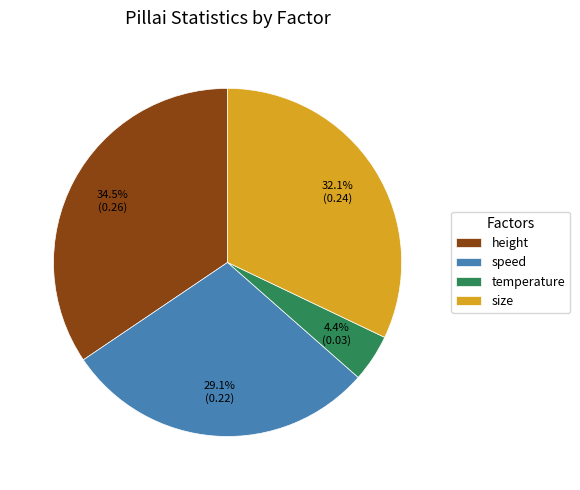

Which slice is the largest?

height